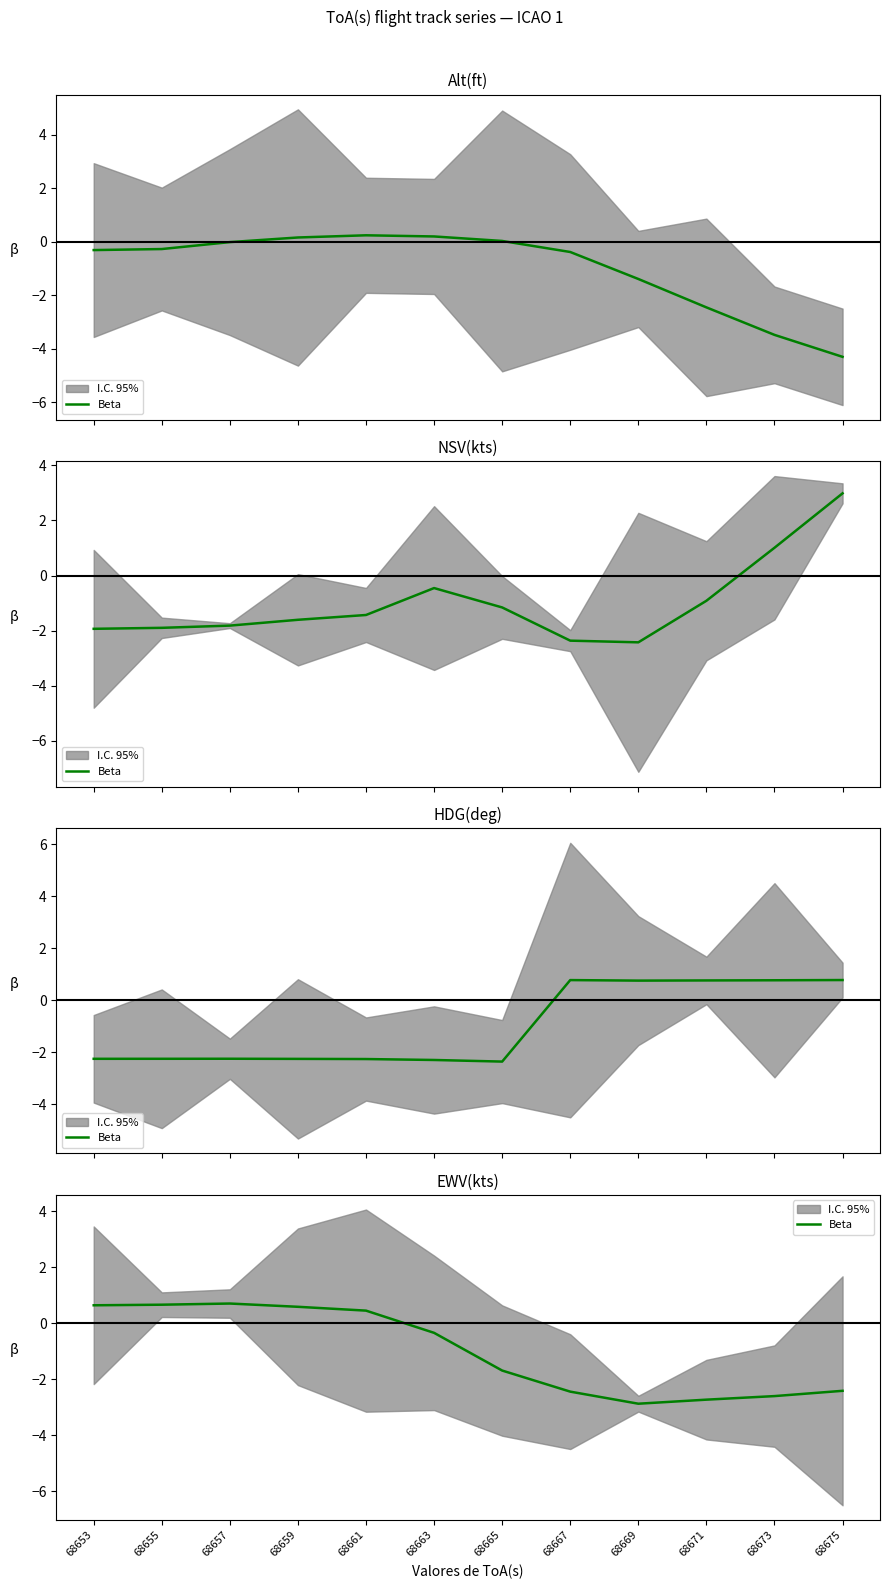

How many lines are shown in the chart?

1